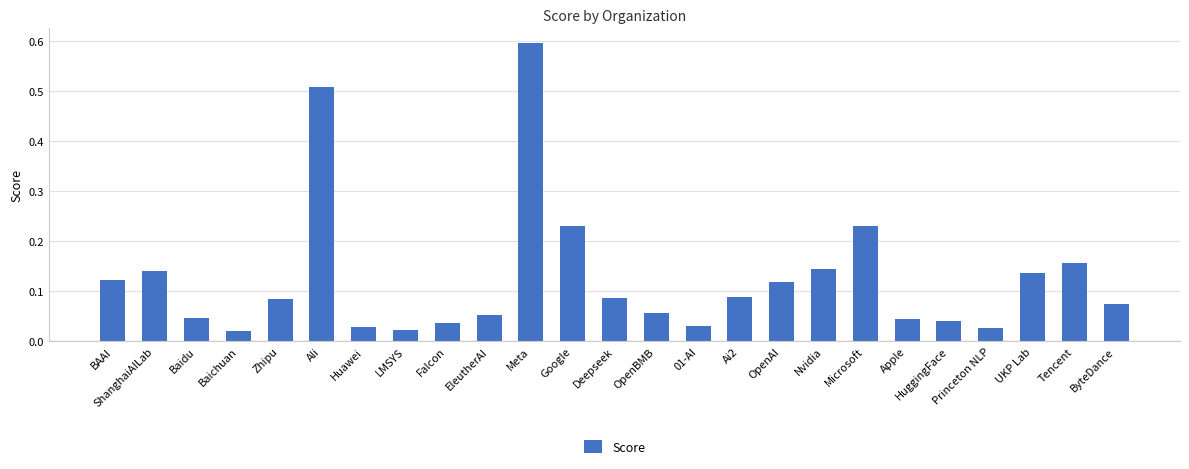

What is the greatest value displayed?

0.6